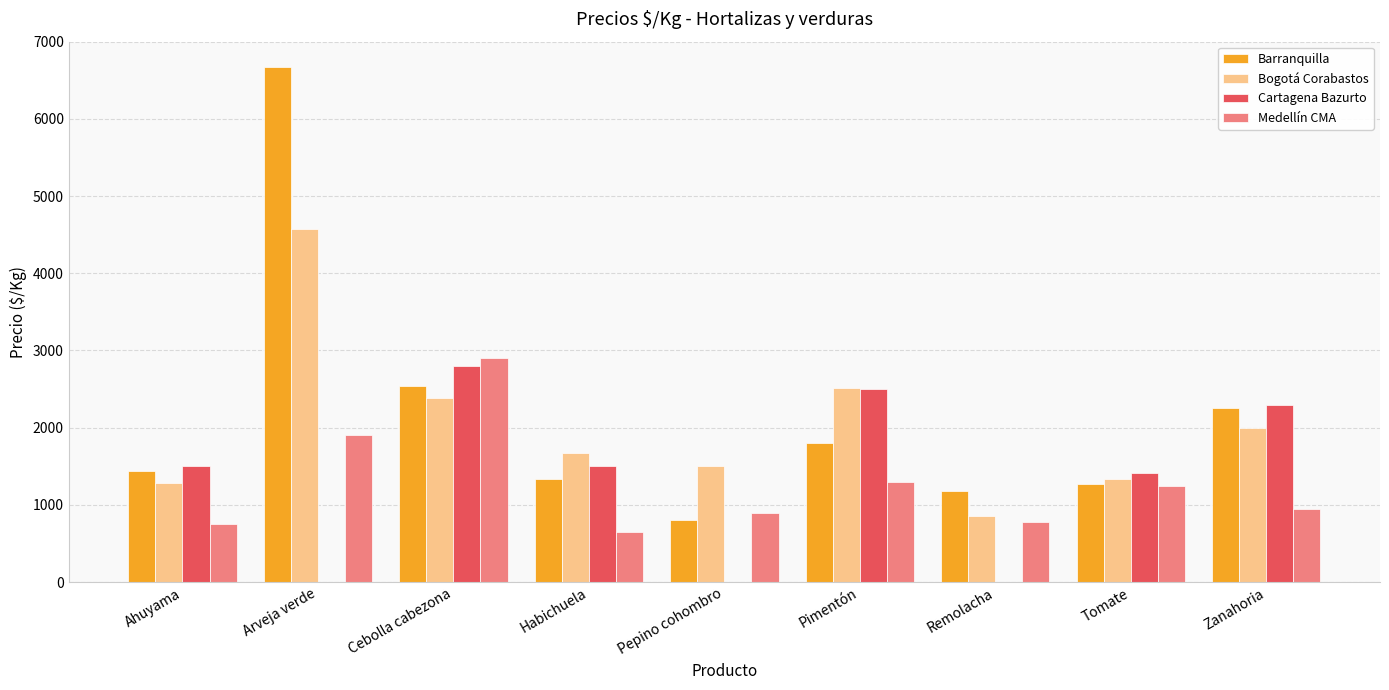

Which series has the largest total across all categories?

Barranquilla